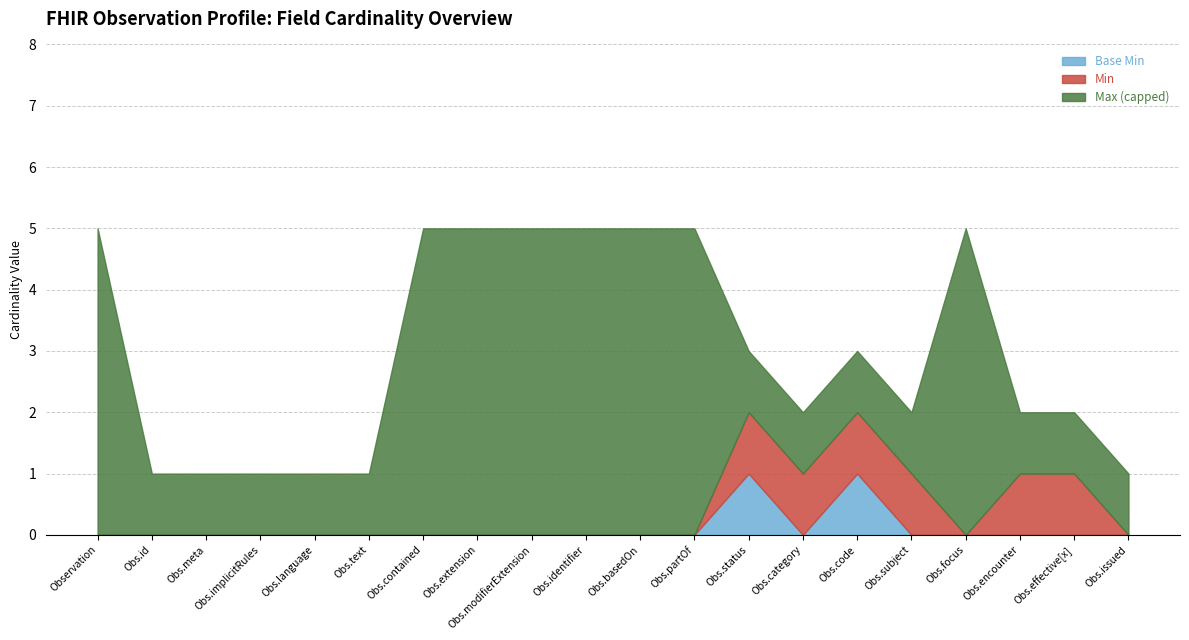

What is the difference between the maximum and minimum values in the Max_numeric series?

998